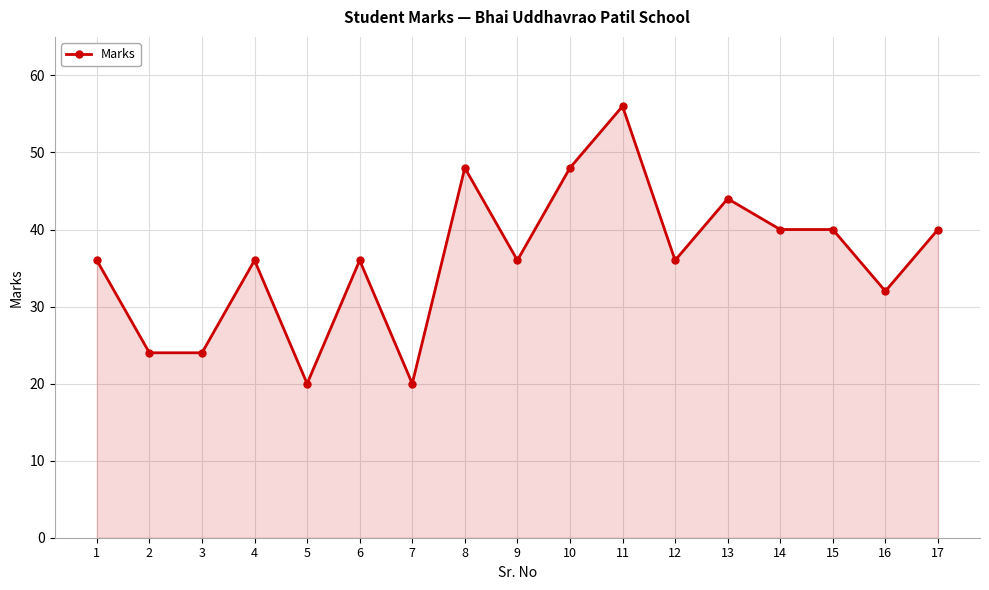

True or false: the data shows 40 at 3.

False